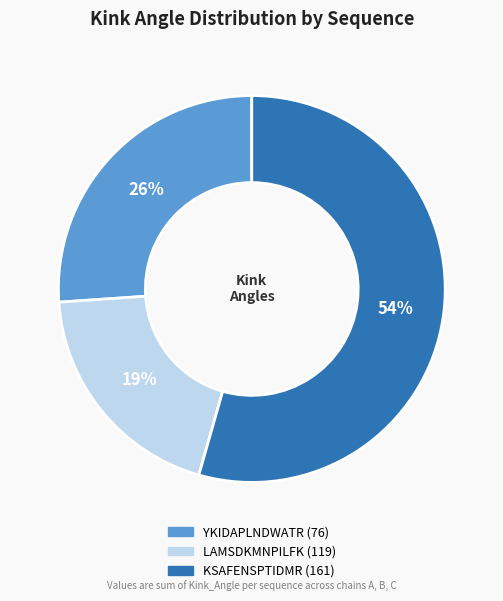

Is there a majority slice in this chart?

Yes